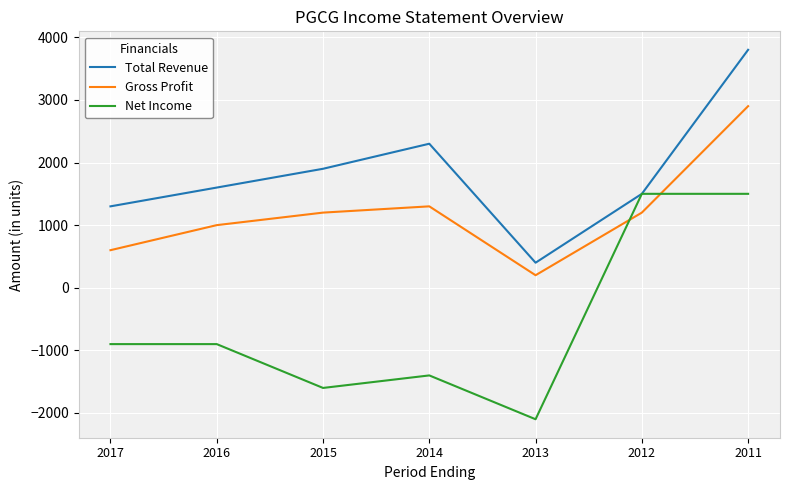

Is it true that Net Income equals -571 at 2013?

False